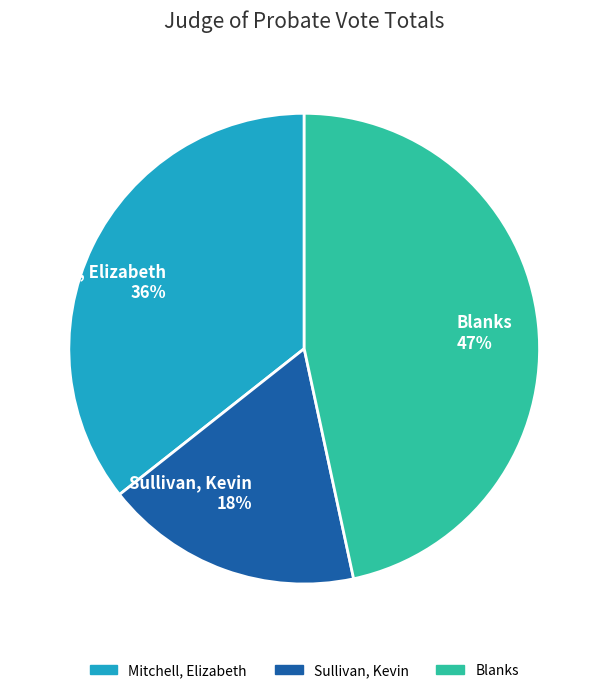

Is it true that Blanks is 47% of the pie?

True